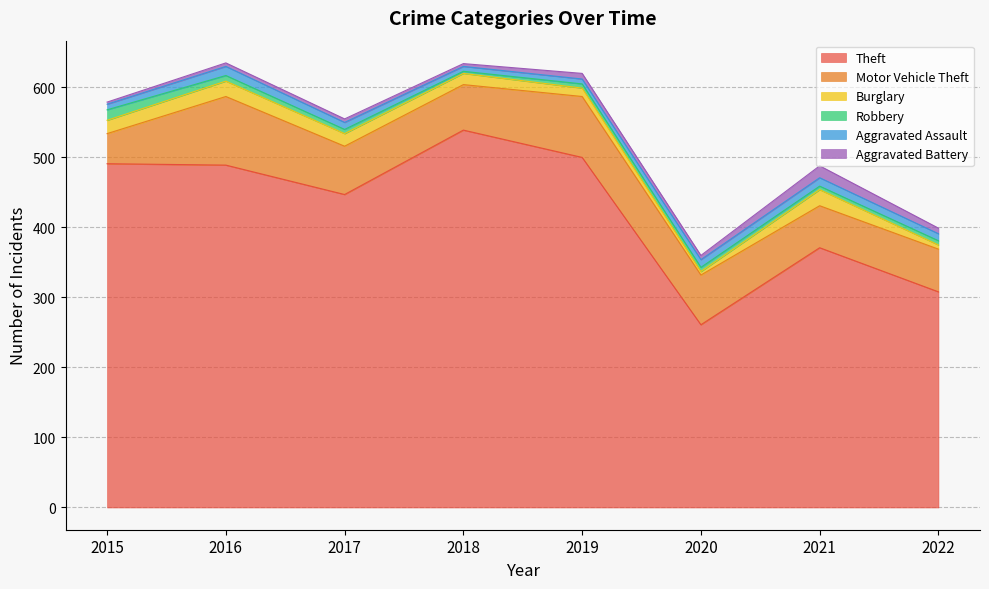

How many times do Robbery and Aggravated Assault cross each other?

1